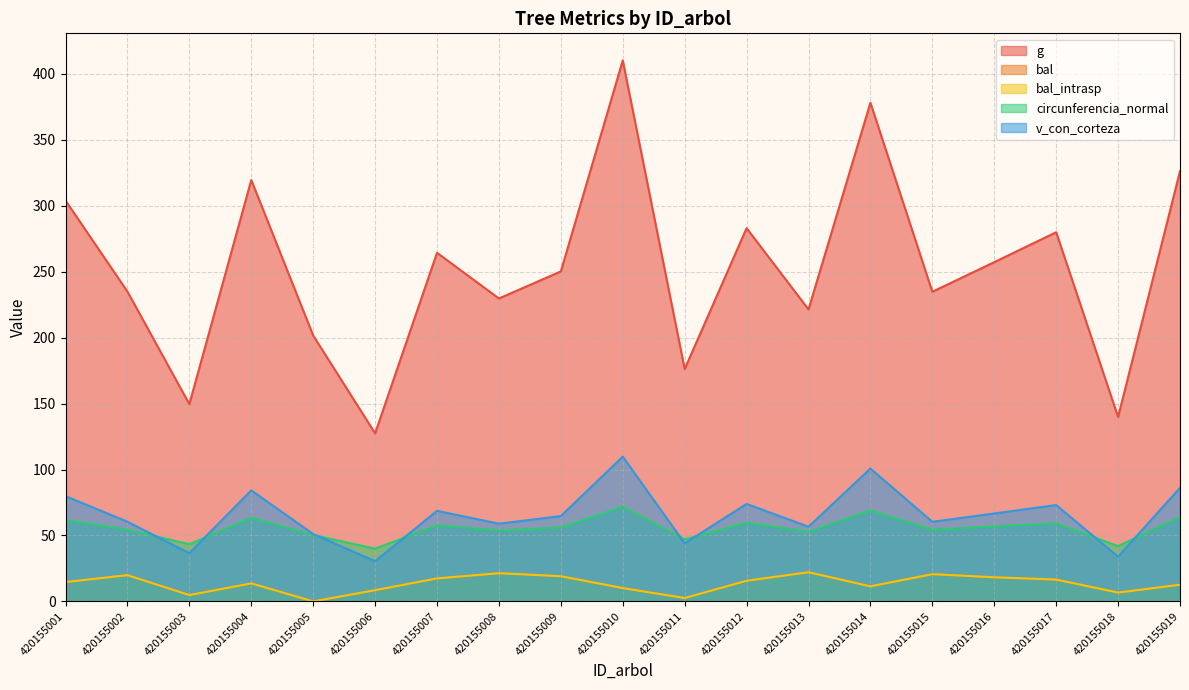

At which category does circunferencia_normal reach its first local valley?

420155003